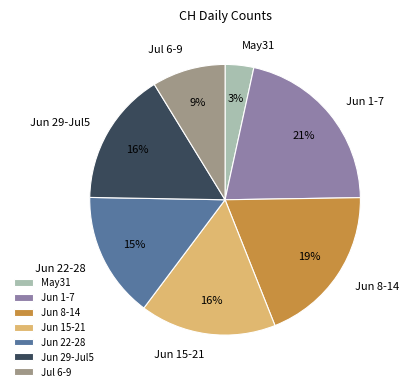

Is the sum of May31 and Jun 29-Jul5 greater than half?

No